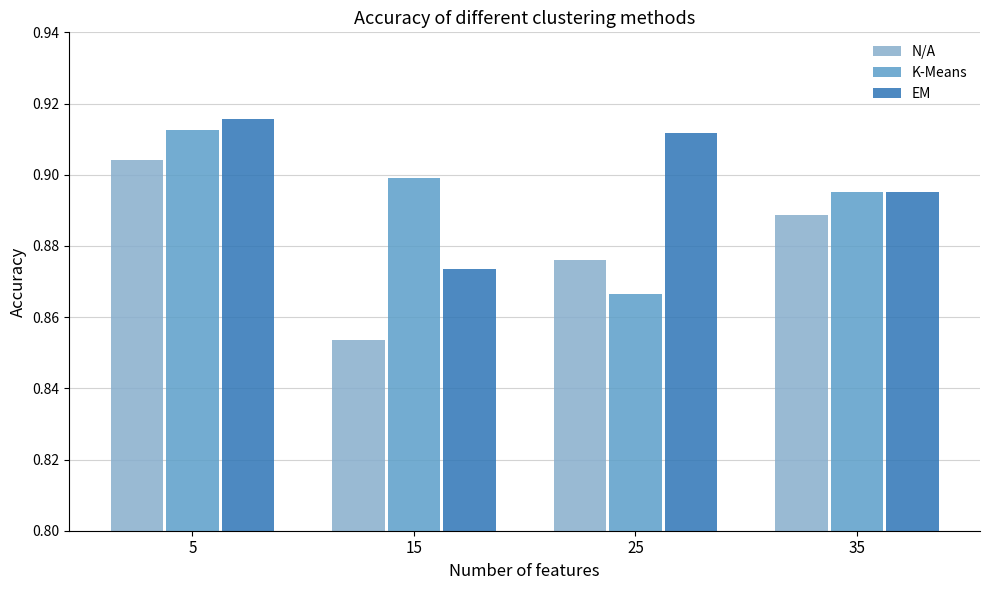

Which category has the lowest value in the K-Means series?

25